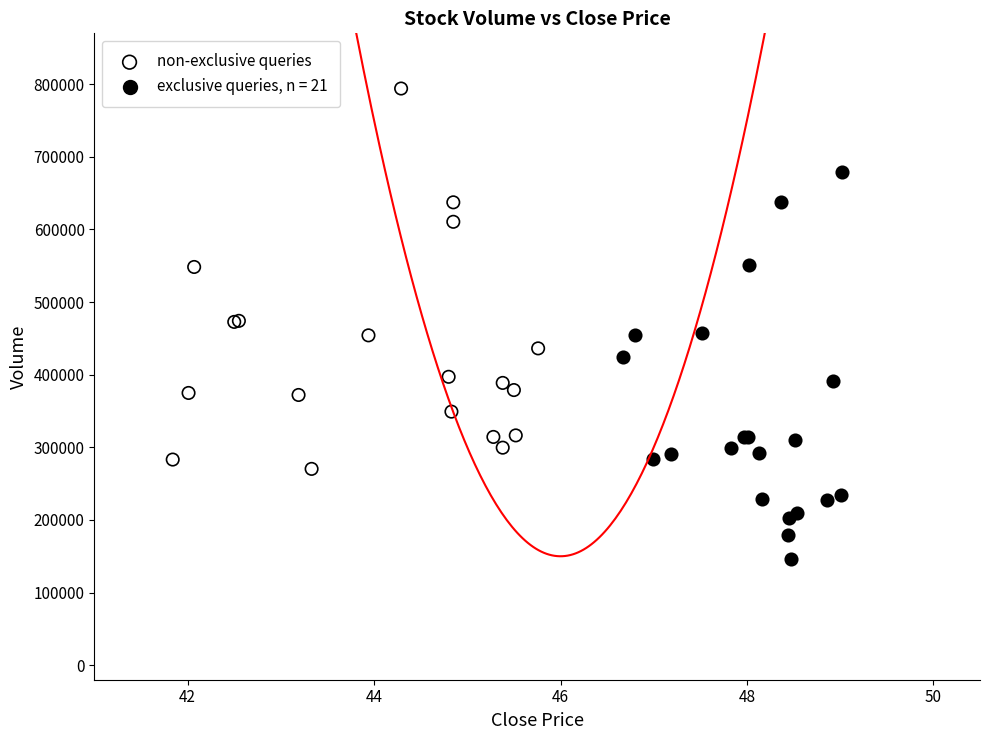

Which series reaches the minimum Y coordinate?

exclusive queries, n = 21